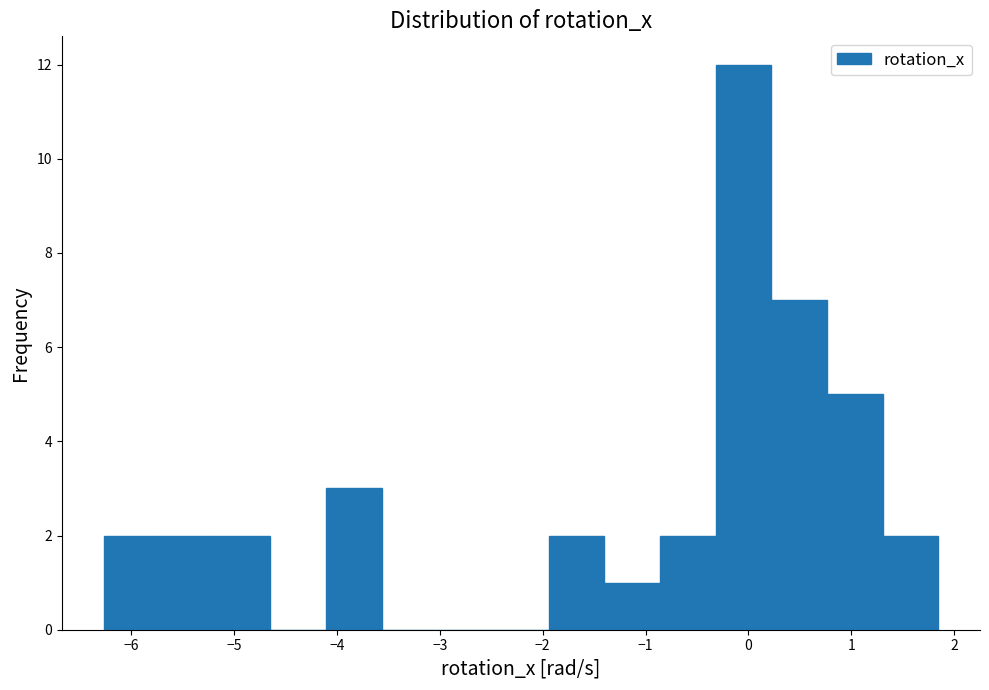

Reading left to right, list every bar in this chart as the range it spans on the x-axis followed by its height. Neither the bar edges nor the heights are printed on the chart, so give them approximately, as read against the axes.

-6.3 to -5.7: 2
-5.7 to -5.2: 2
-5.2 to -4.6: 2
-4.6 to -4.1: 0
-4.1 to -3.6: 3
-3.6 to -3.0: 0
-3.0 to -2.5: 0
-2.5 to -1.9: 0
-1.9 to -1.4: 2
-1.4 to -0.9: 1
-0.9 to -0.3: 2
-0.3 to 0.2: 12
0.2 to 0.8: 7
0.8 to 1.3: 5
1.3 to 1.8: 2